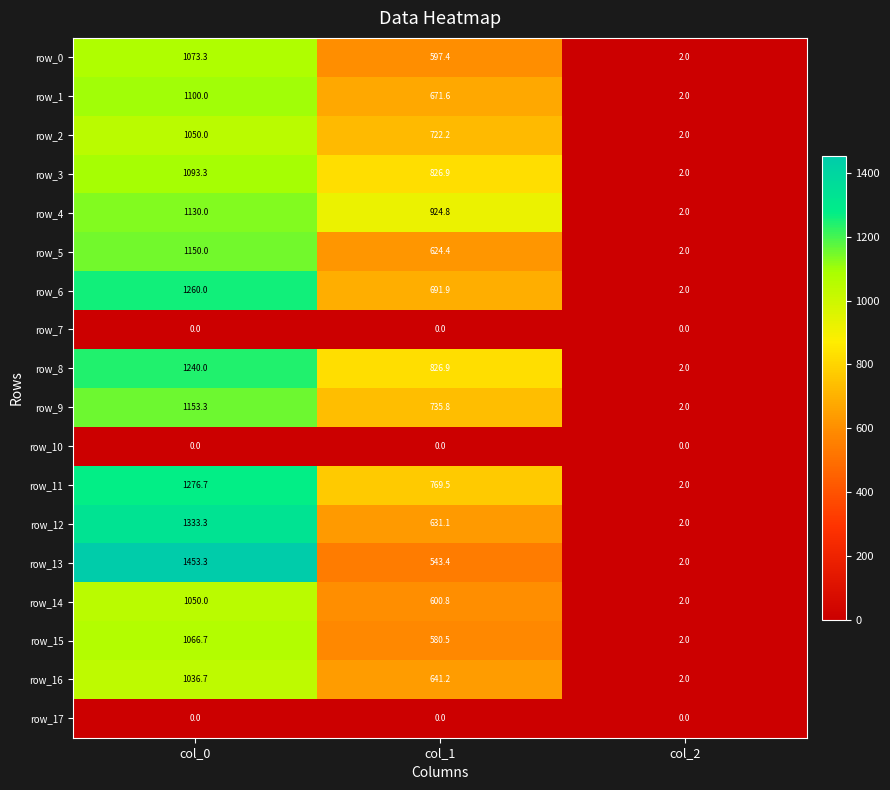

Reading left to right, extract all data points from this chart.

row_0: 1073.3	597.4	2.0
row_1: 1100.0	671.6	2.0
row_2: 1050.0	722.2	2.0
row_3: 1093.3	826.9	2.0
row_4: 1130.0	924.8	2.0
row_5: 1150.0	624.4	2.0
row_6: 1260.0	691.9	2.0
row_7: 0.0	0.0	0.0
row_8: 1240.0	826.9	2.0
row_9: 1153.3	735.8	2.0
row_10: 0.0	0.0	0.0
row_11: 1276.7	769.5	2.0
row_12: 1333.3	631.1	2.0
row_13: 1453.3	543.4	2.0
row_14: 1050.0	600.8	2.0
row_15: 1066.7	580.5	2.0
row_16: 1036.7	641.2	2.0
row_17: 0.0	0.0	0.0